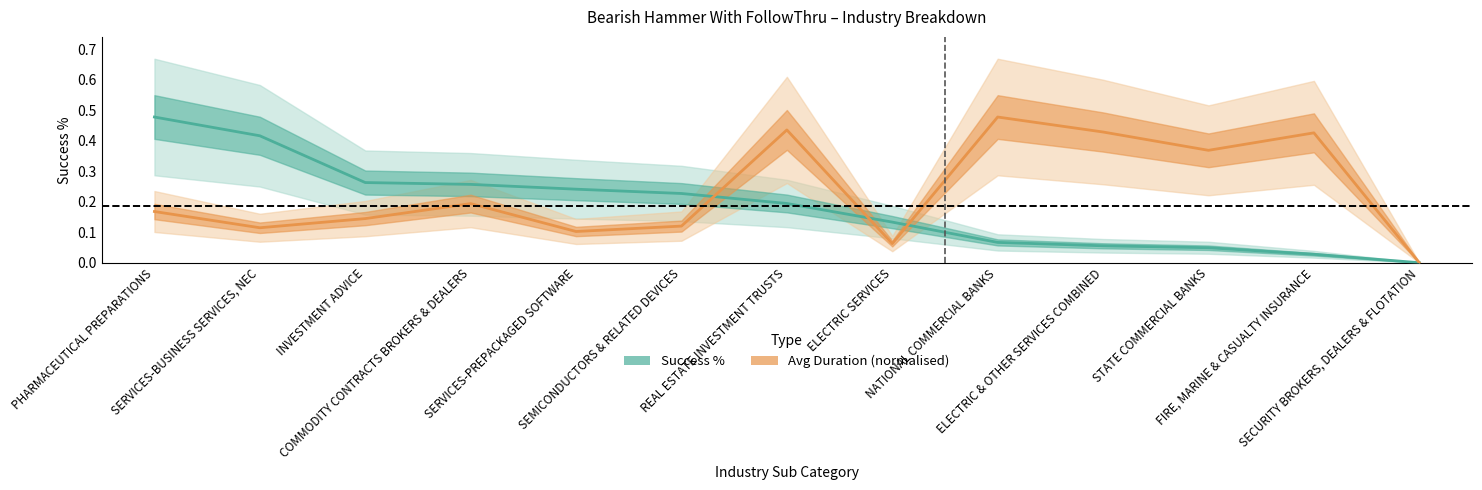

At which label does Success % reach its minimum?

SECURITY BROKERS, DEALERS & FLOTATION